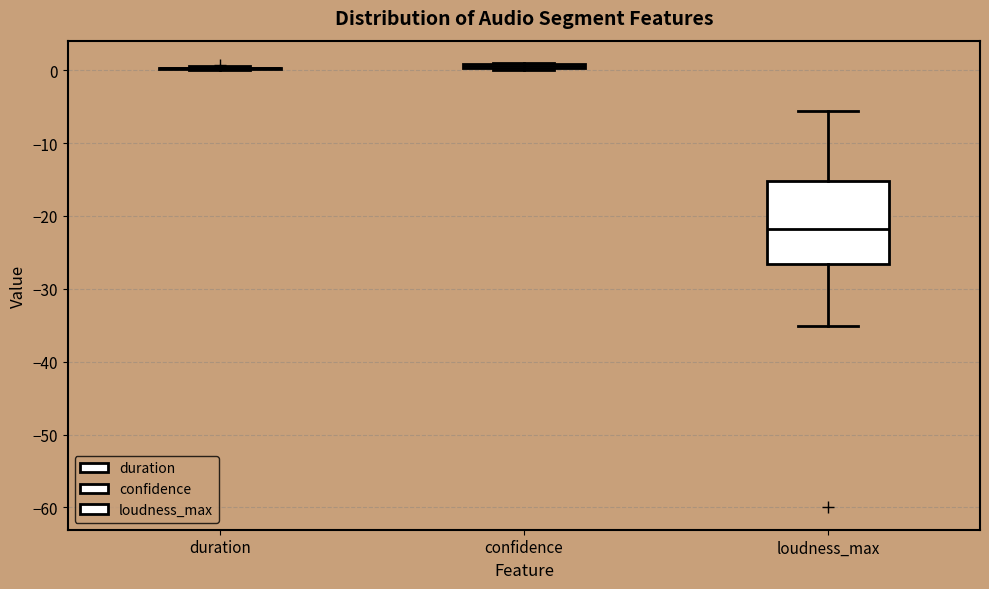

Where does the median line of the box for loudness_max sit on the y-axis? The values are not printed on the chart, so give them approximately, as read against the axis.

-22